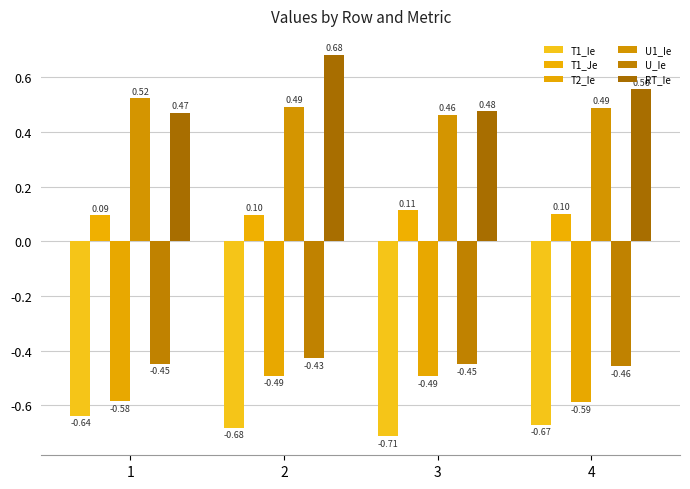

Are the bars grouped side by side (vs. stacked)?

Yes